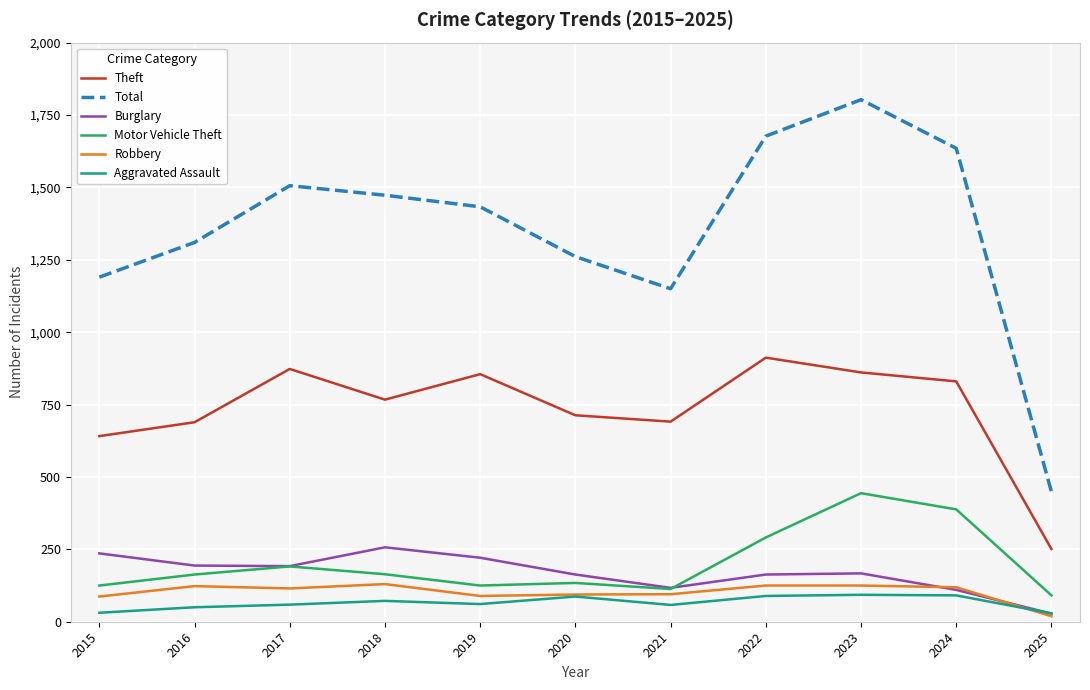

Which series changed the most between 2015 and 2023?

Total